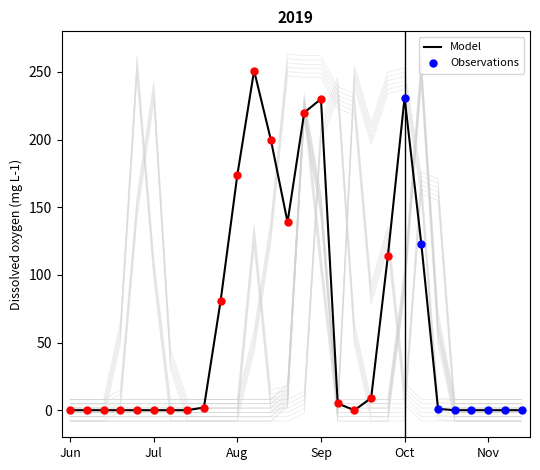

What is the total value across all series at 18?

271.8